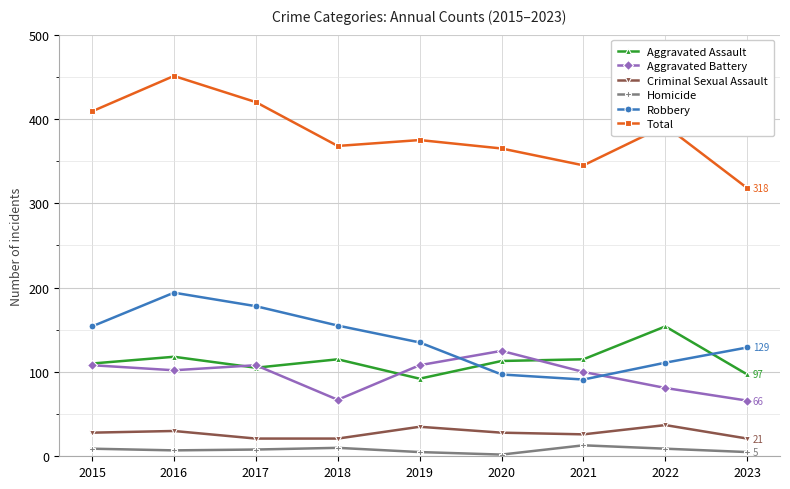

What is the average value of the Aggravated Assault series?

113